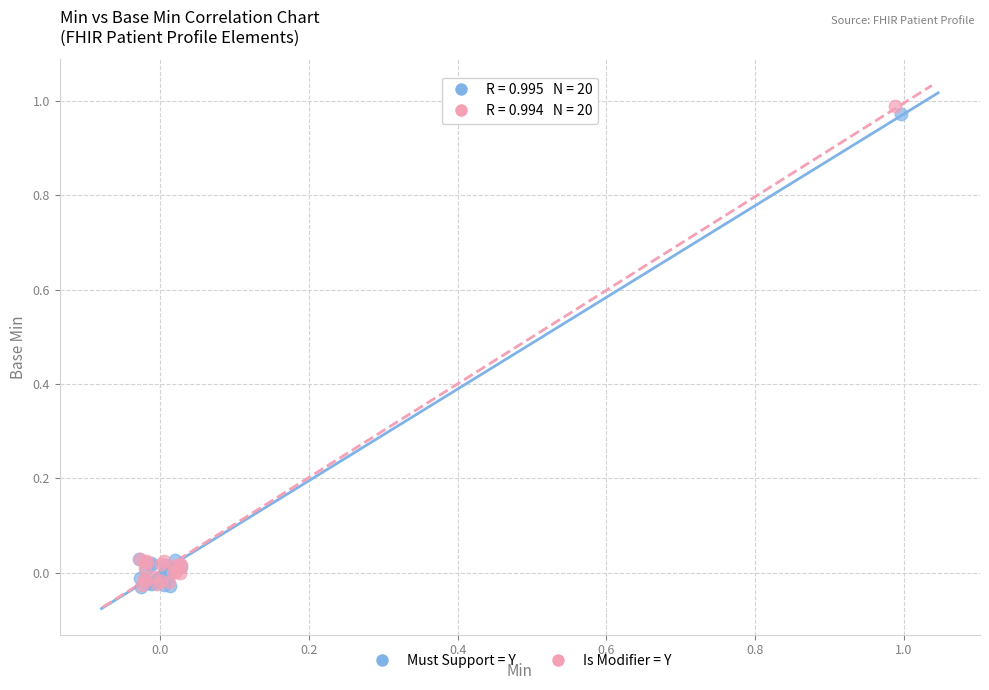

Which series has the largest Y range (max minus min)?

Is Modifier = Y